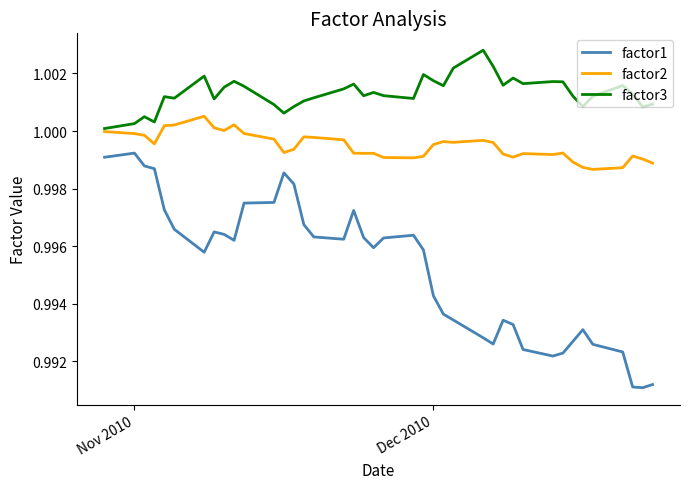

Count the number of categories in the chart.

40